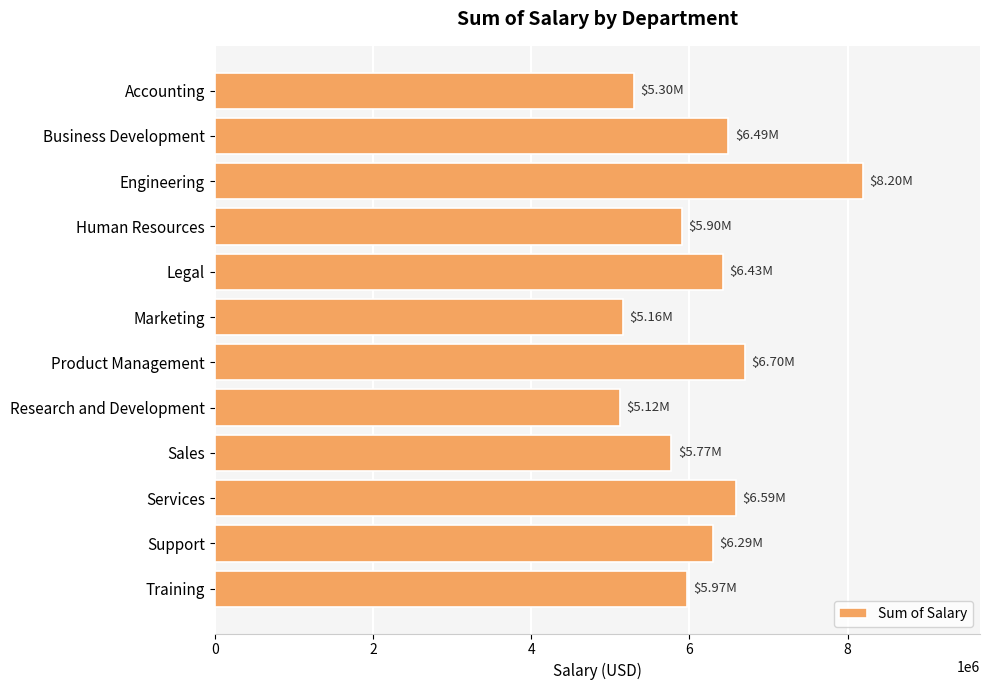

What is the change in value from Human Resources to Product Management?

+796411.7